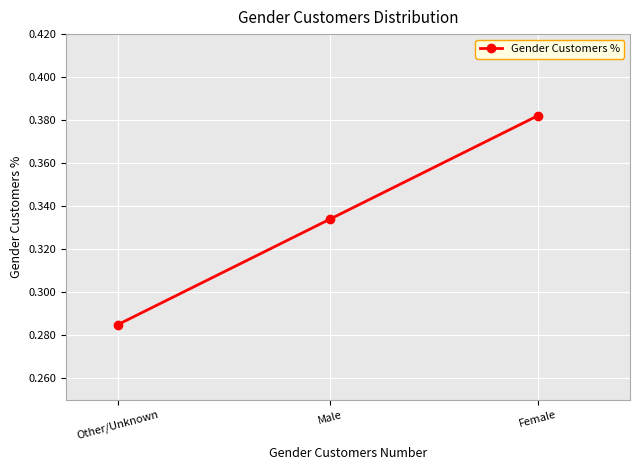

Is this an area chart (filled region under the line)?

No